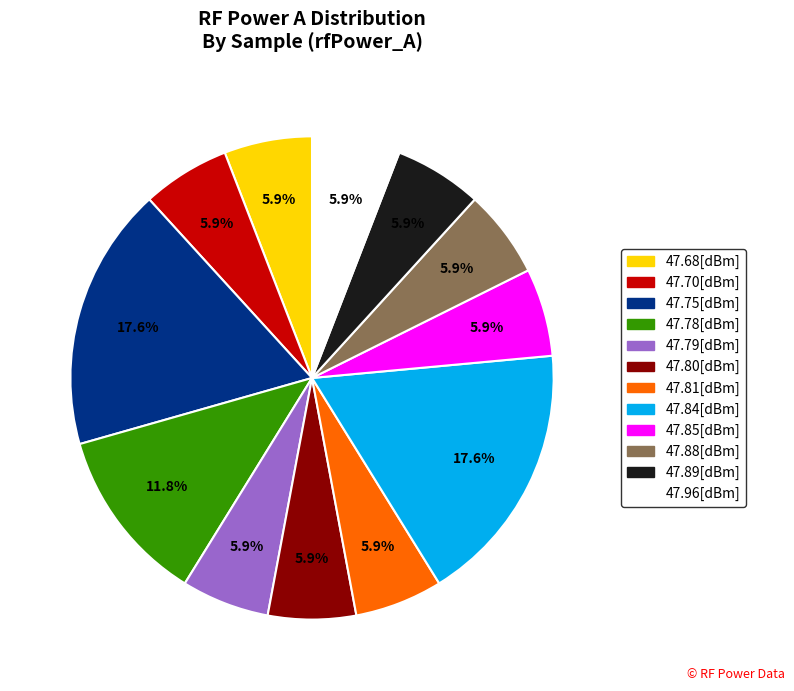

Does any single category account for the majority?

No